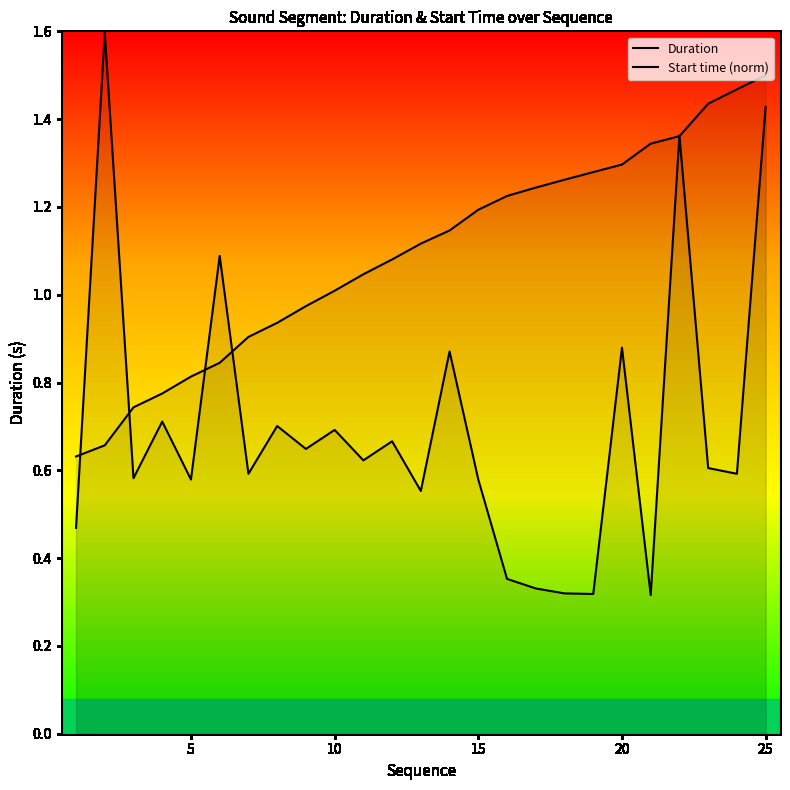

What is the average value of the Start time (norm) series?

1.1